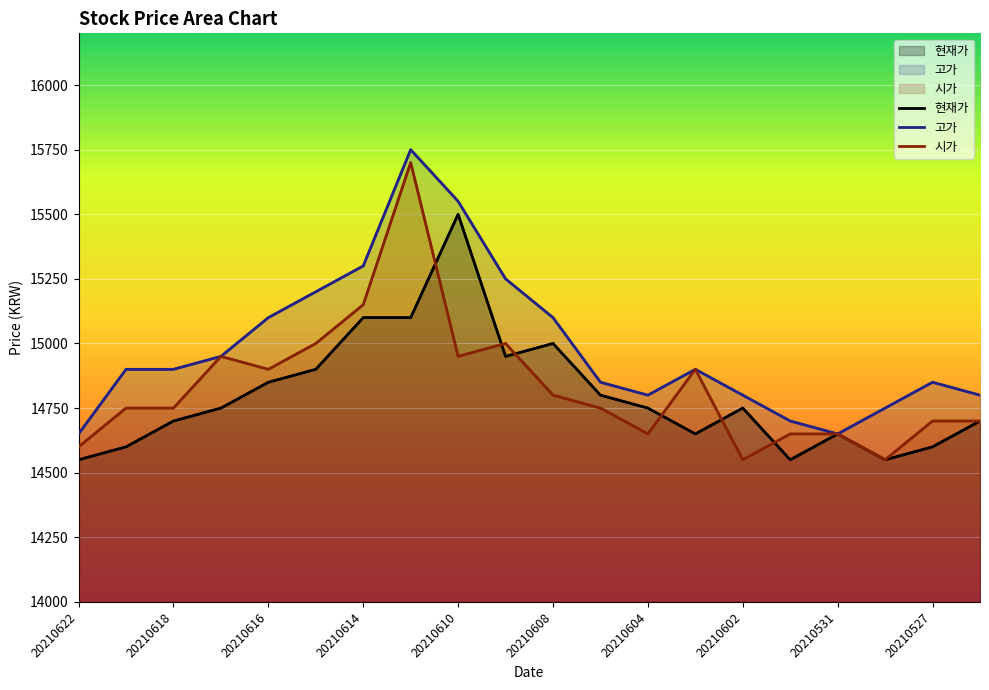

The value of 현재가 at 15 is 20331. True or false?

False